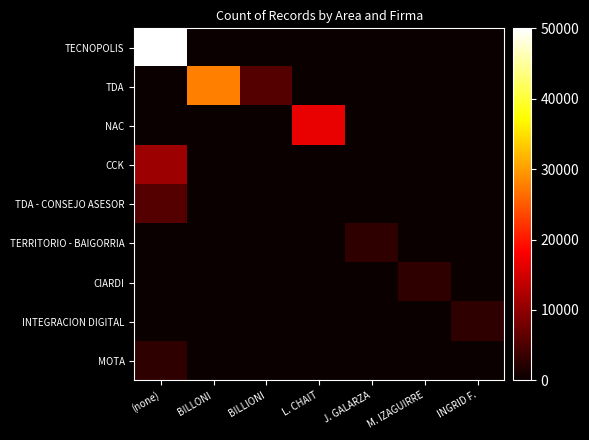

At how many categories does at least one series exceed 12864?

3